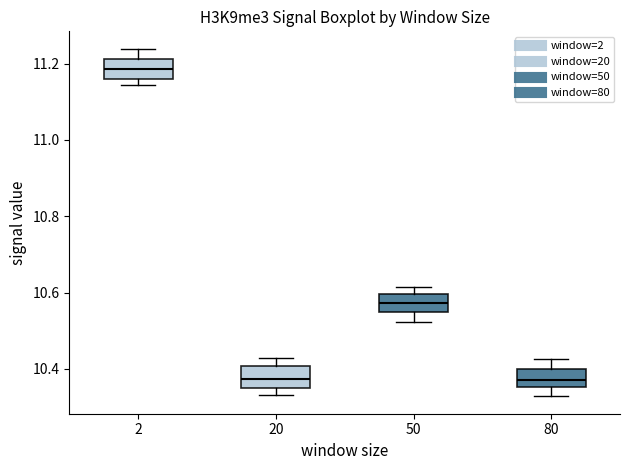

Reading left to right, read every box against the y-axis: the position of its median line, the range the box covers, and the ends of its whiskers. The values are not printed on the chart, so give them approximately, as read against the axis.

2: median 11.18, box 11.16 to 11.22, whiskers 11.14 to 11.24
20: median 10.38, box 10.34 to 10.40, whiskers 10.34 (just below the box's lower edge) to 10.42
50: median 10.58, box 10.54 to 10.60, whiskers 10.52 to 10.62
80: median 10.36 (inside the box), box 10.36 to 10.40, whiskers 10.32 to 10.42